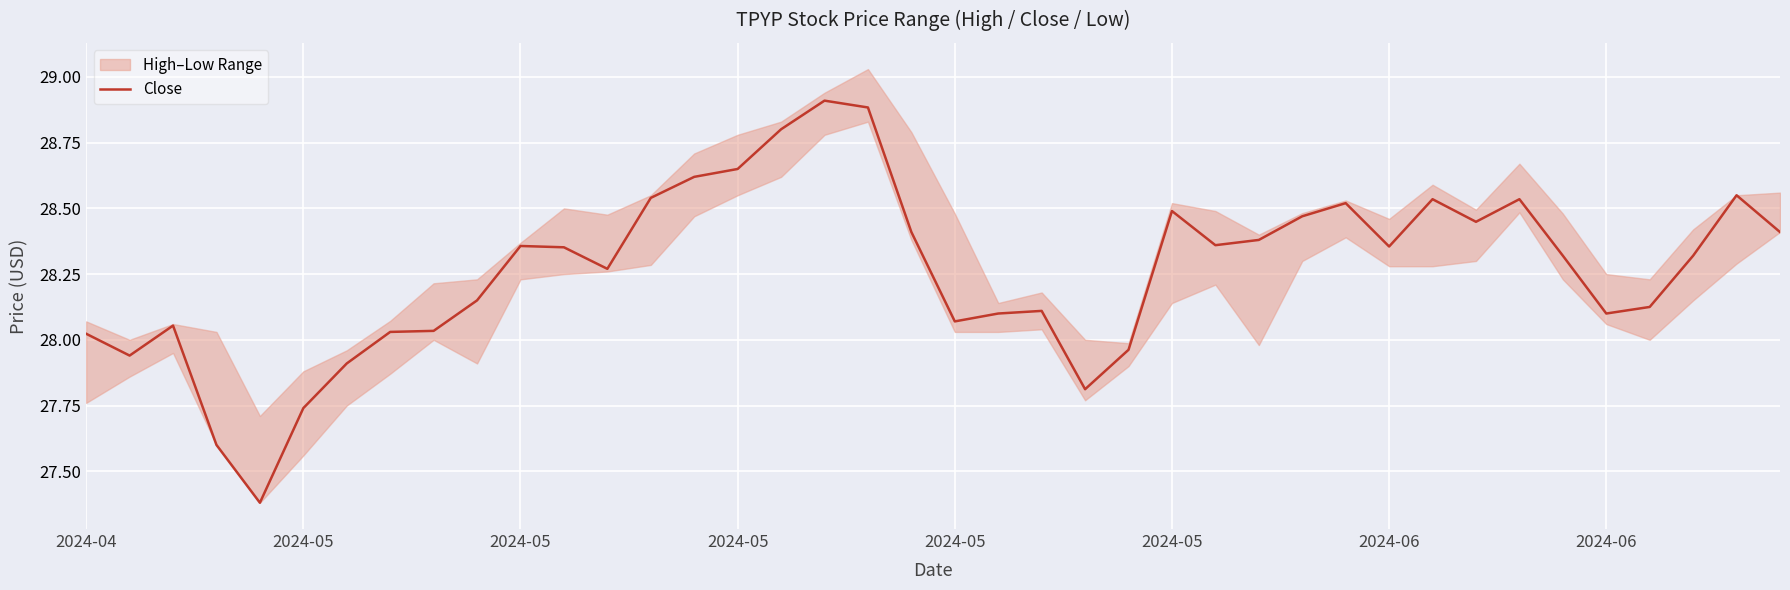

List the labels in order of value, largest first.

17, 18, 16, 15, 14, 38, 13, 31, 33, 29, 25, 28, 32, 19, 39, 27, 26, 10, 30, 11, 34, 37, 12, 9, 36, 22, 21, 35, 20, 2024-05, 8, 2024-06, 2024-04, 24, 2024-05, 2024-06, 23, 2024-05, 2024-05, 2024-05